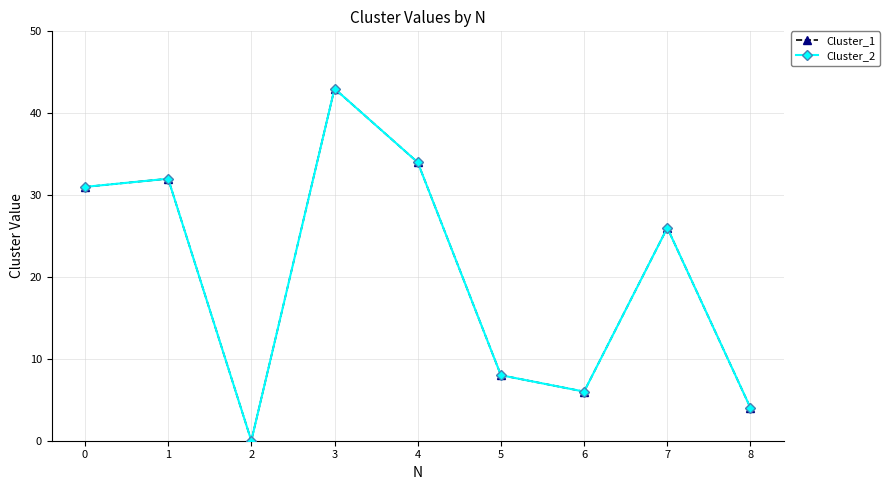

What is the value of the Cluster_1 point at the 7th from the left?

6